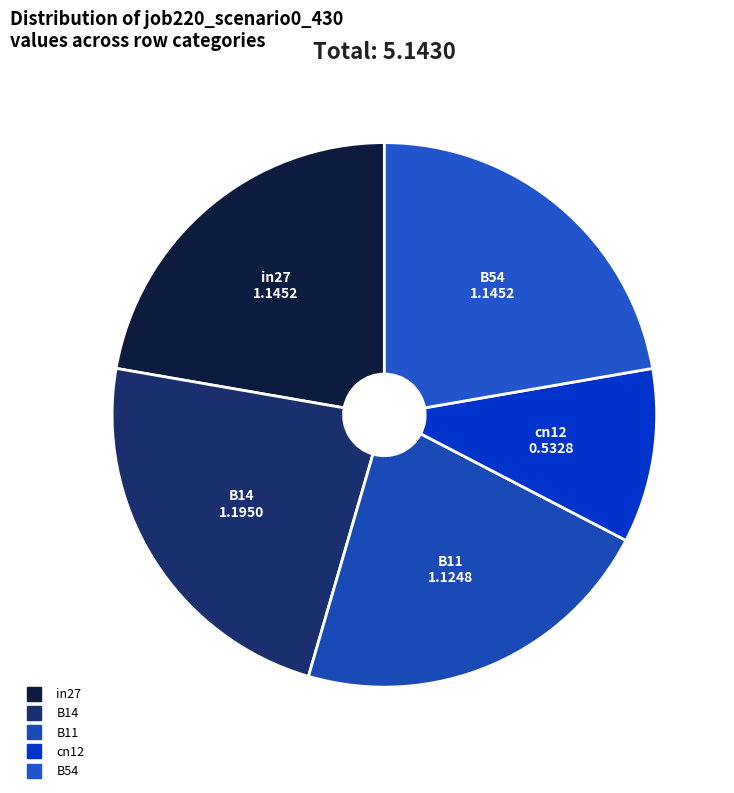

True or false: in27 accounts for 12% of the total.

False